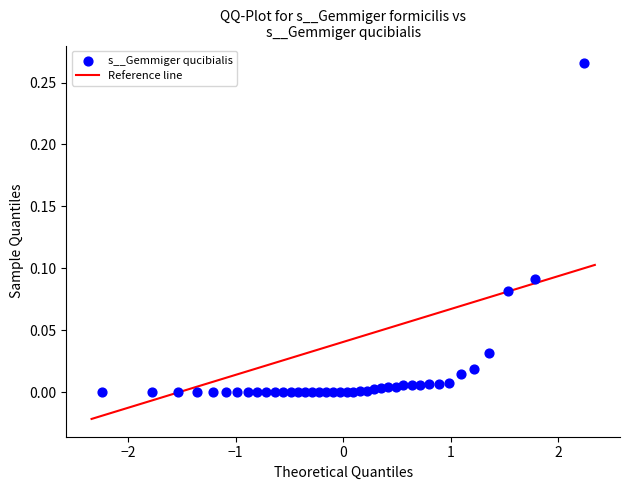

What is the range of X values (max minus min)?

4.5